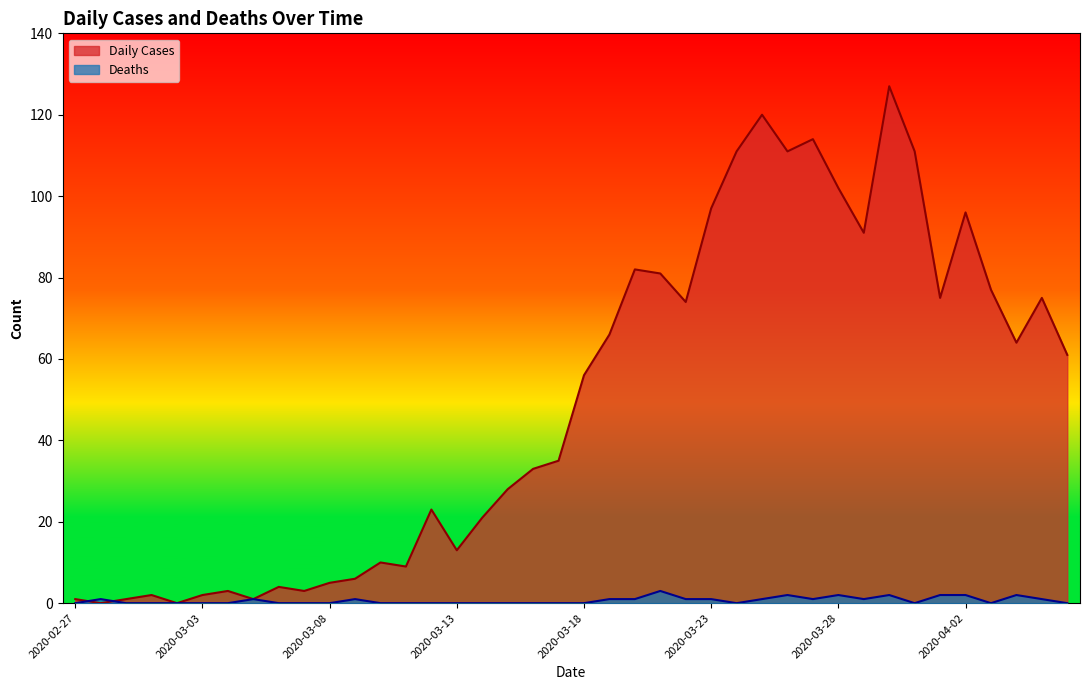

Reading left to right, list all the values displayed in this chart.

Daily Cases: 1	0	1	2	0	2	3	1	4	3	5	6	10	9	23	13	21	28	33	35	56	66	82	81	74	97	111	120	111	114	102	91	127	111	75	96	77	64	75	61
Deaths: 0	1	0	0	0	0	0	1	0	0	0	1	0	0	0	0	0	0	0	0	0	1	1	3	1	1	0	1	2	1	2	1	2	0	2	2	0	2	1	0